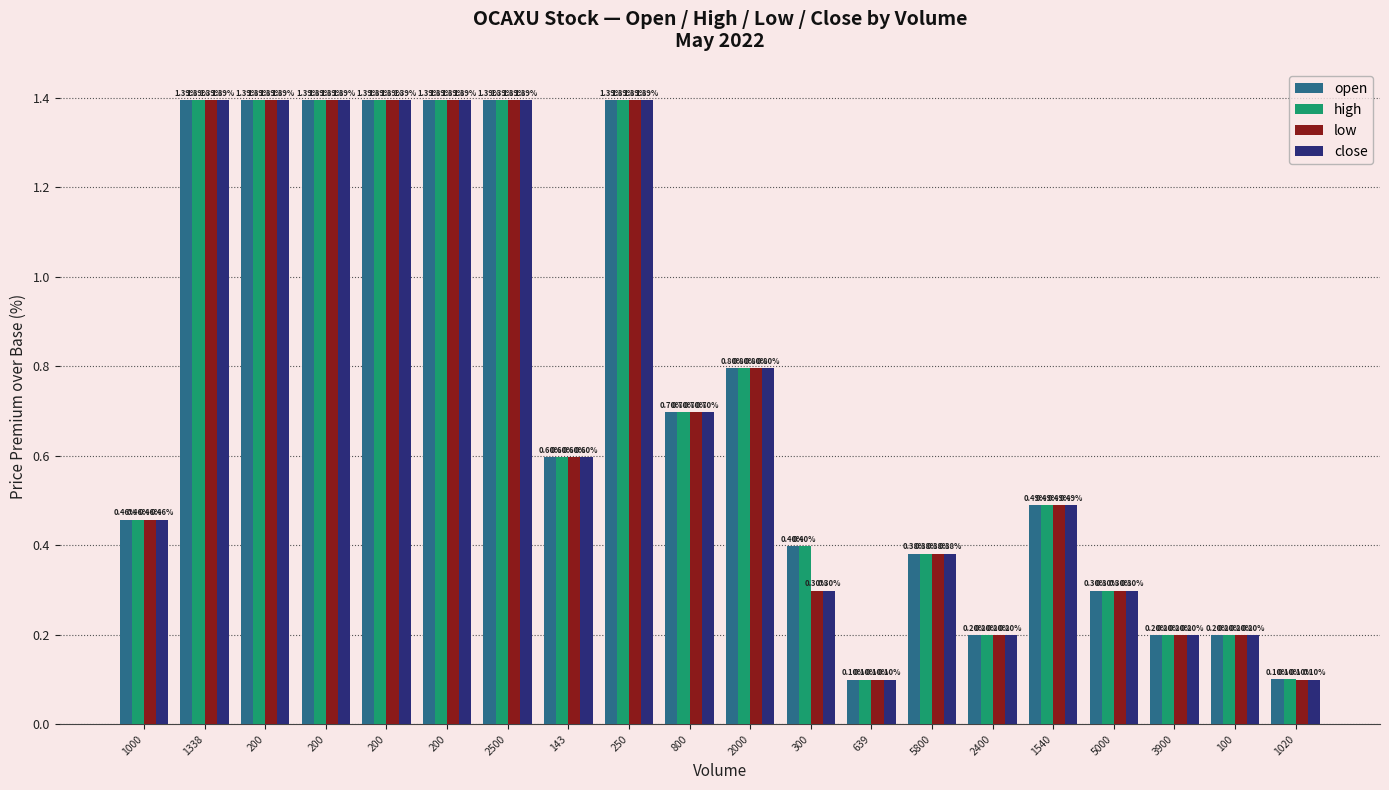

Count the number of data series in this chart.

4